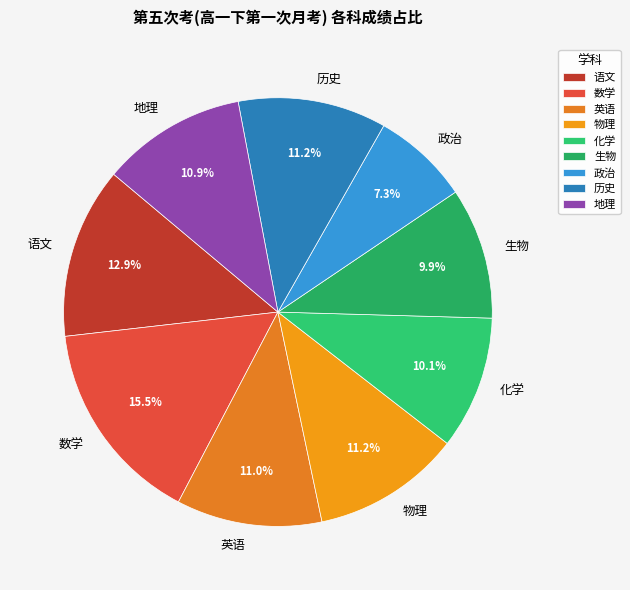

True or false: 物理 accounts for 11% of the total.

True